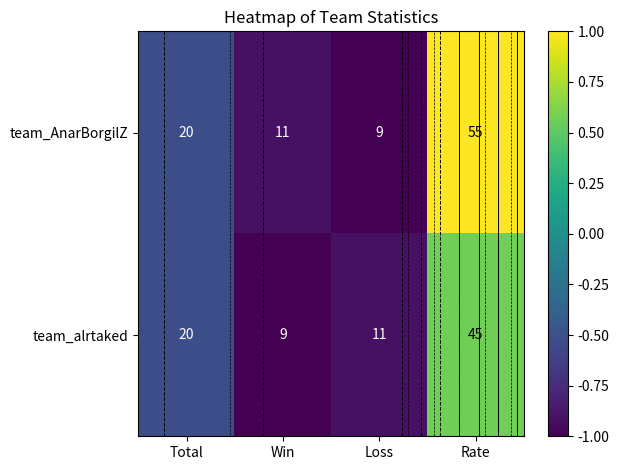

How many values in the team_alrtaked series are below 0?

3